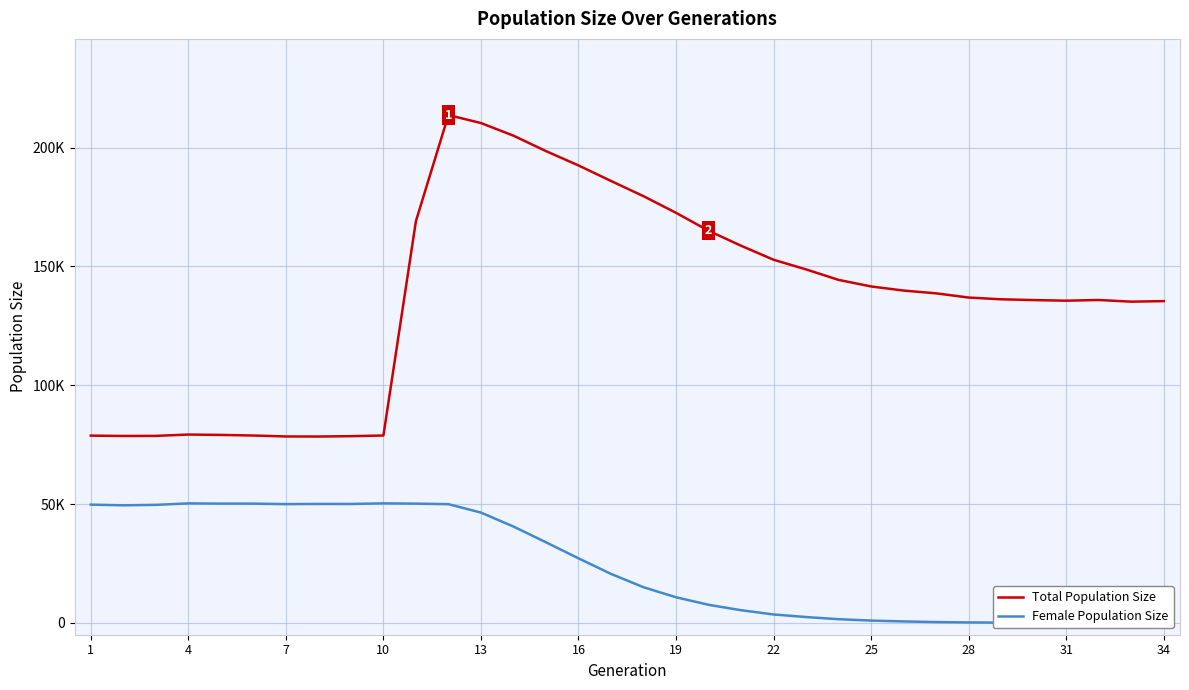

How many interior local peaks does the Female Population Size series have?

3